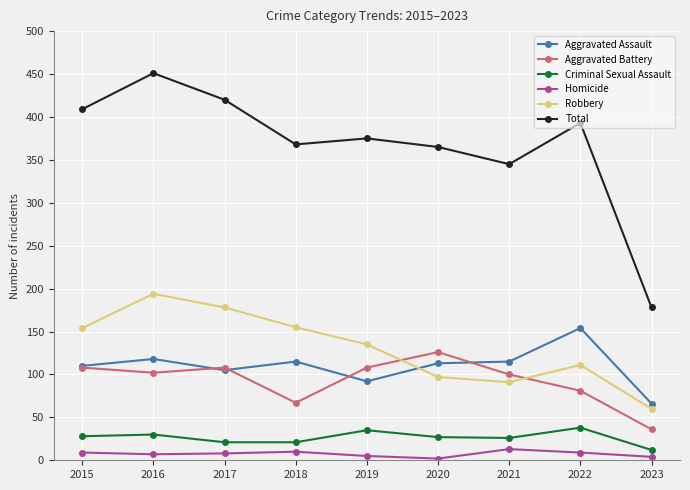

True or false: Aggravated Battery has a value of 164 at 2019.

False